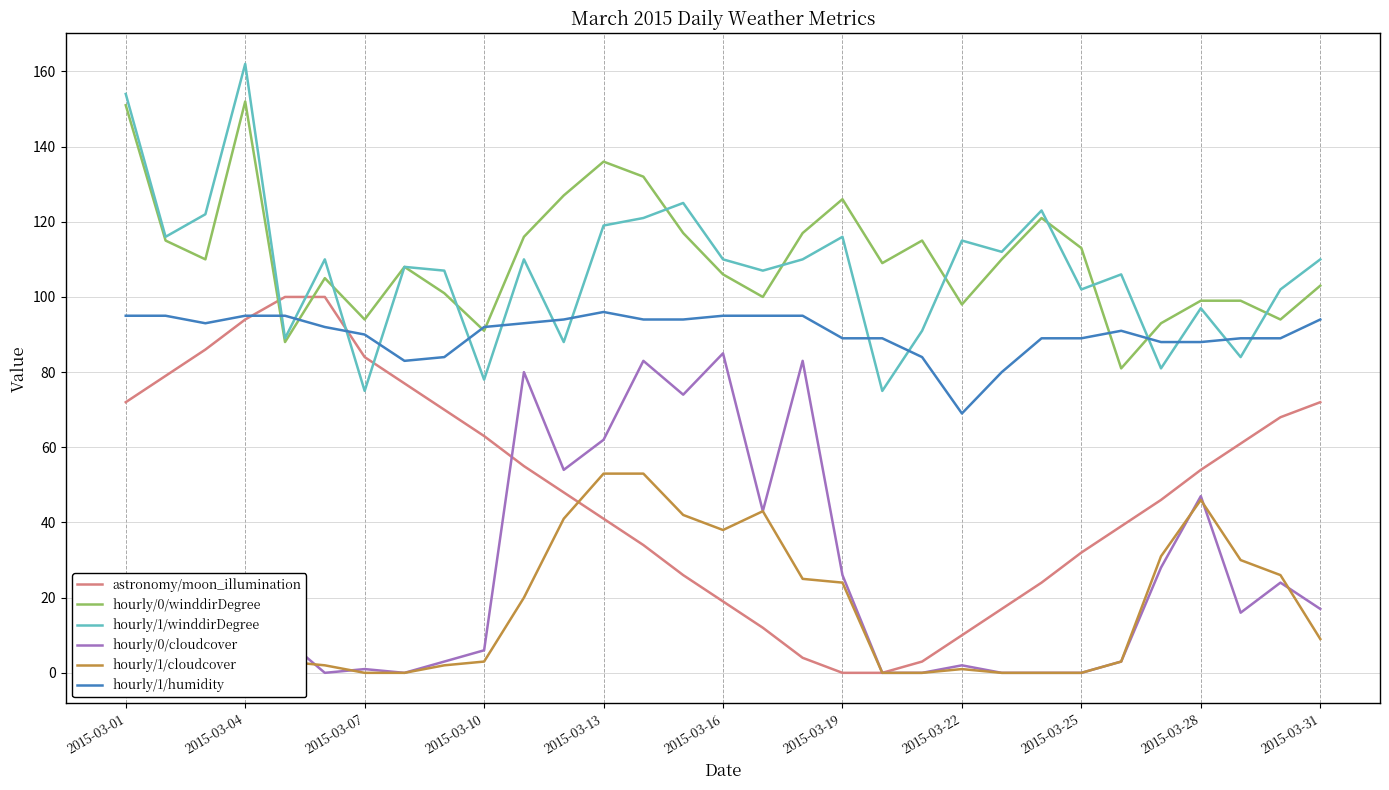

True or false: hourly/1/winddirDegree and hourly/0/cloudcover cross at least once.

False